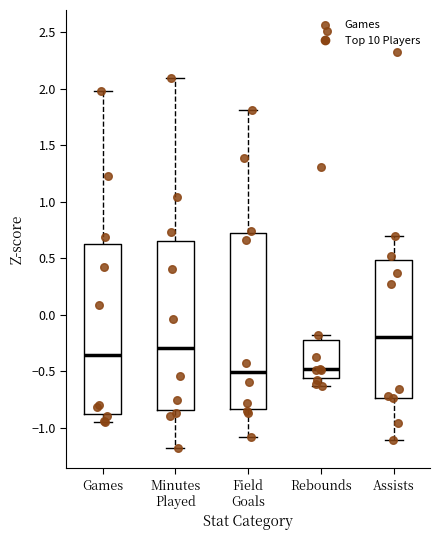

Reading left to right, read every box against the y-axis: the position of its median line, the range the box covers, and the ends of its whiskers. The values are not printed on the chart, so give them approximately, as read against the axis.

Games: median -0.35, box -0.90 to 0.60, whiskers -0.95 to 2.00
Minutes Played: median -0.30, box -0.85 to 0.65, whiskers -1.20 to 2.10
Field Goals: median -0.50, box -0.85 to 0.70, whiskers -1.10 to 1.80
Rebounds: median -0.50, box -0.55 to -0.25, whiskers -0.65 to -0.20
Assists: median -0.20, box -0.75 to 0.50, whiskers -1.10 to 0.70